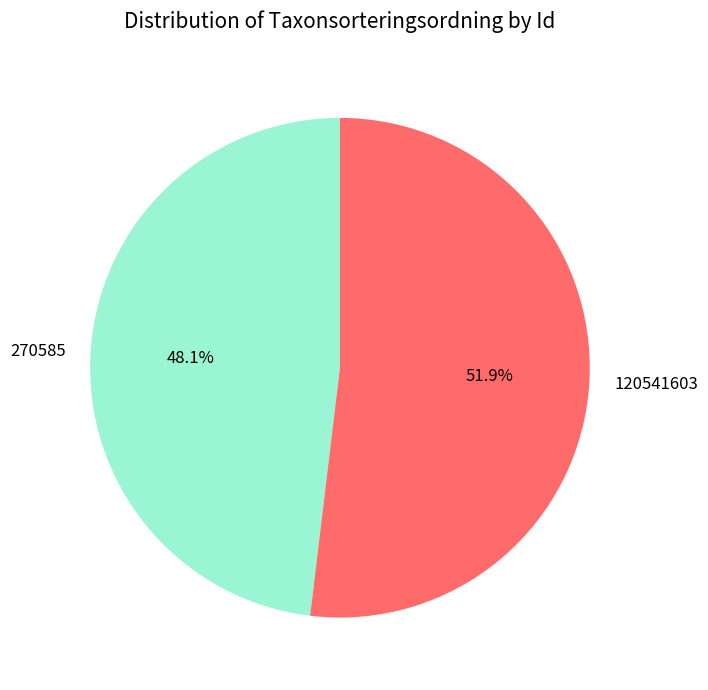

What percentage is the 270585 slice, to the nearest percent?

48%